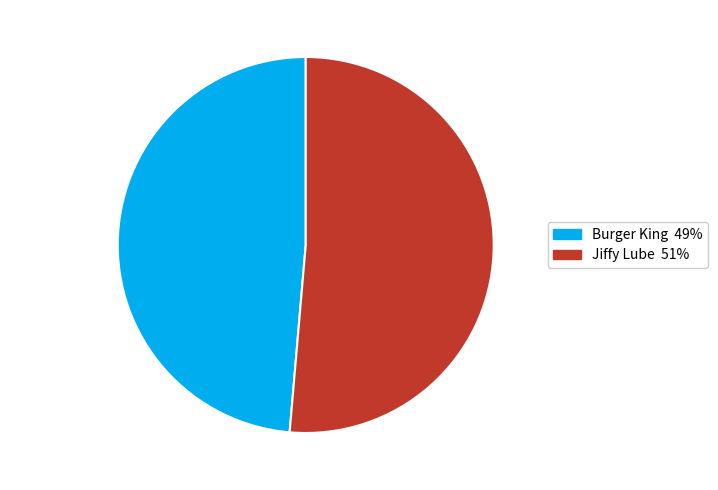

Combined, do Jiffy Lube and Burger King account for over 50%?

Yes